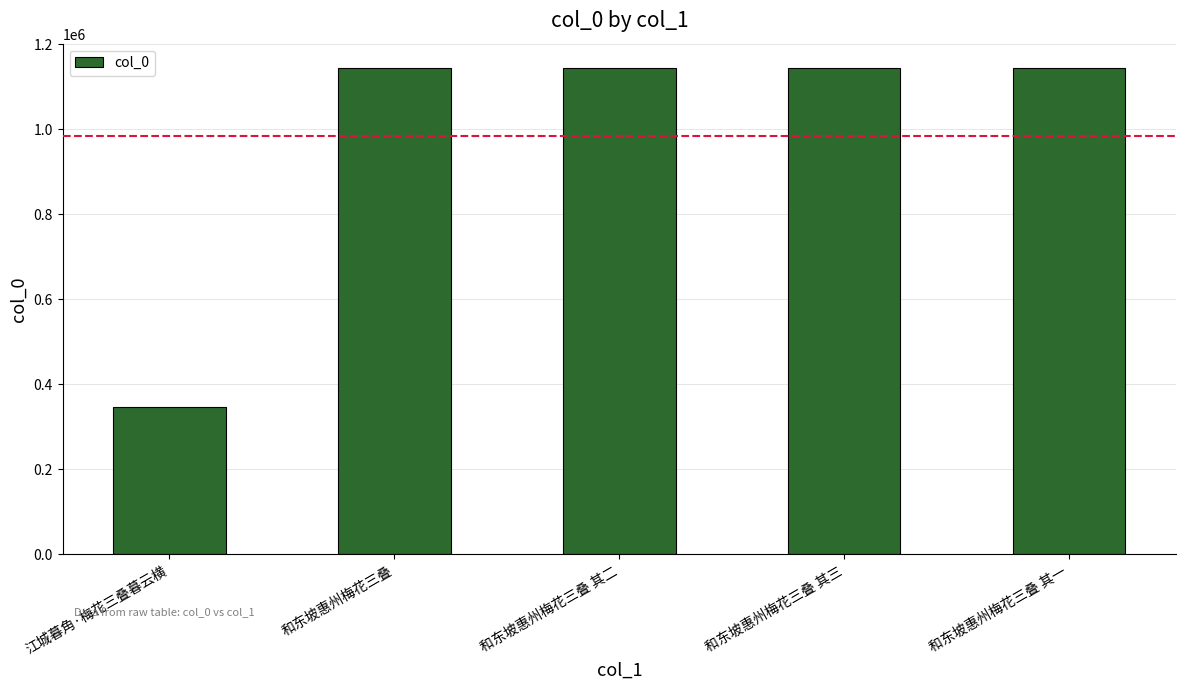

How many data points are less than 1142544?

2